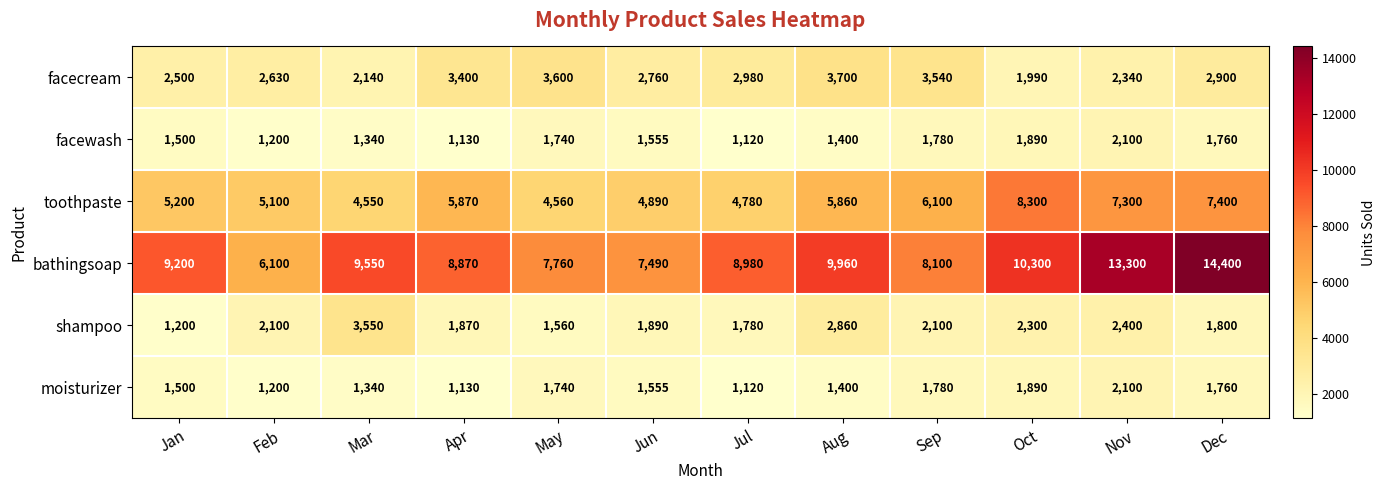

List the labels in order of moisturizer value, smallest first.

Jul, Apr, Feb, Mar, Aug, Jan, Jun, May, Dec, Sep, Oct, Nov